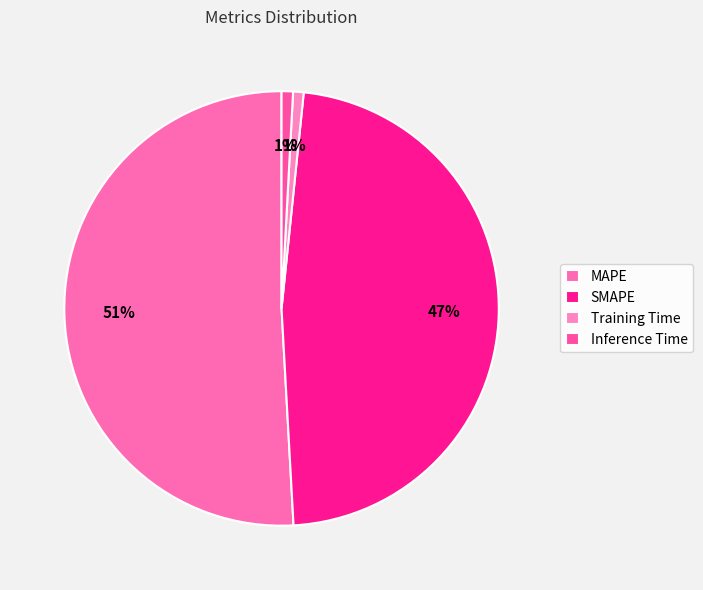

True or false: MAPE accounts for 51% of the total.

True